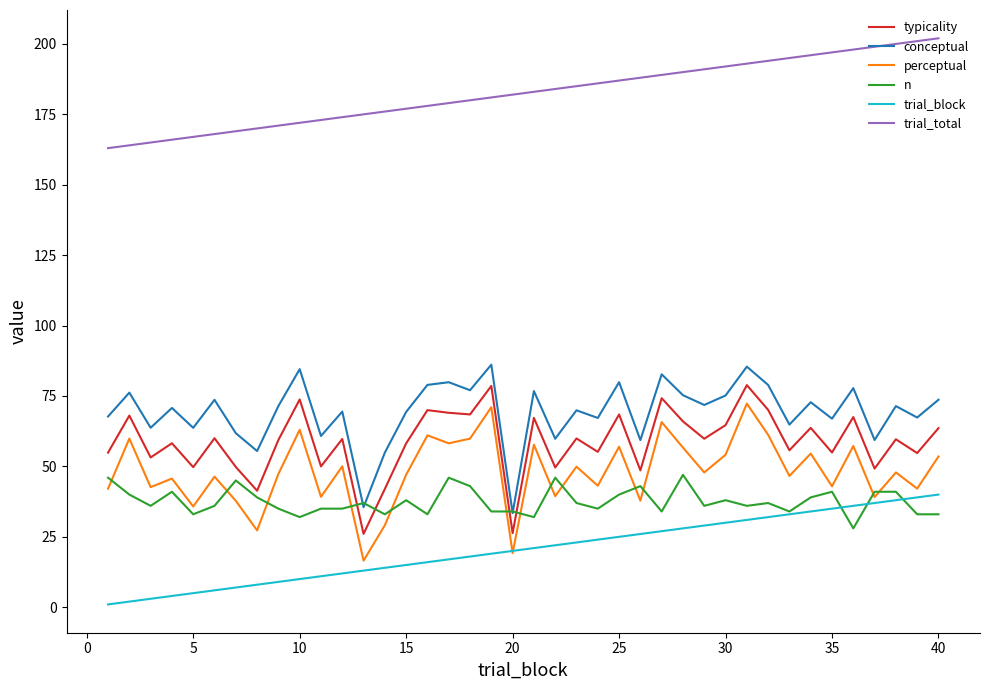

Which series has the largest total across all categories?

trial_total